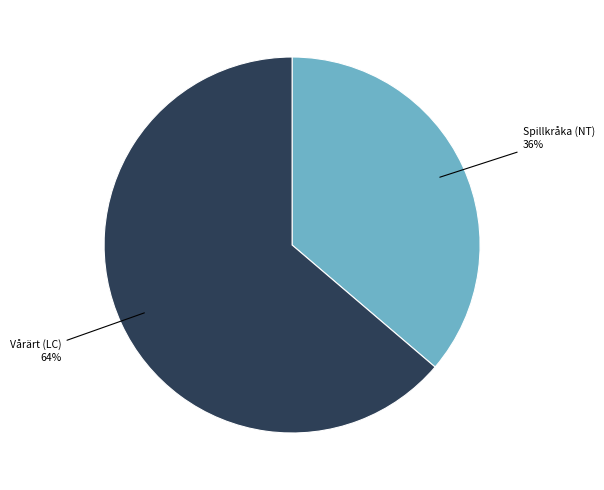

True or false: Spillkråka (NT) accounts for 26% of the total.

False